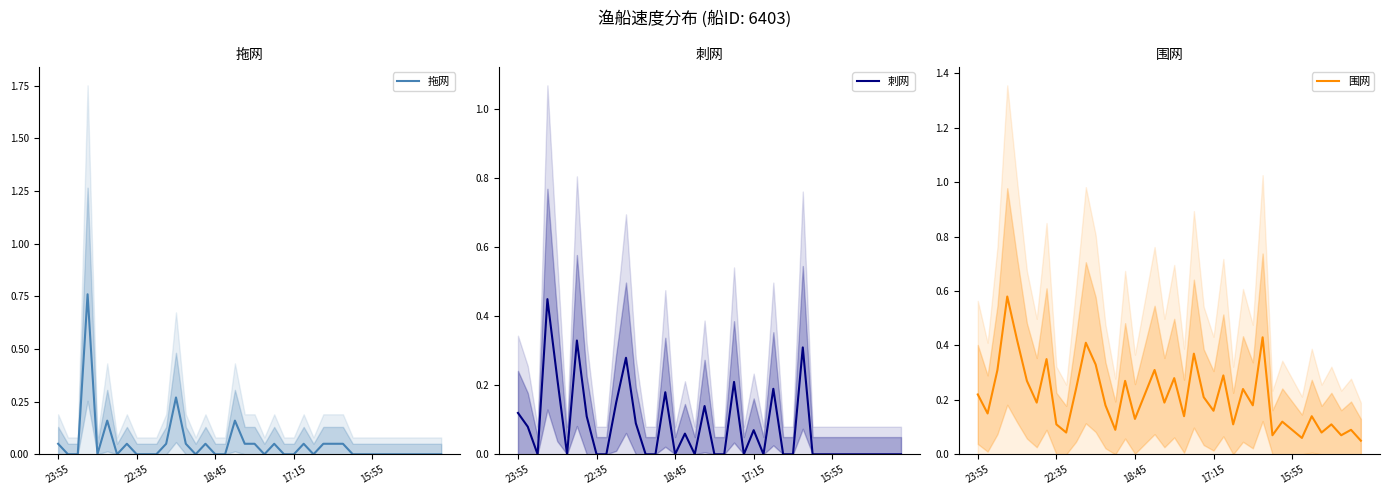

Rank the series at 11 from lowest to highest value.

拖网, 刺网, 围网